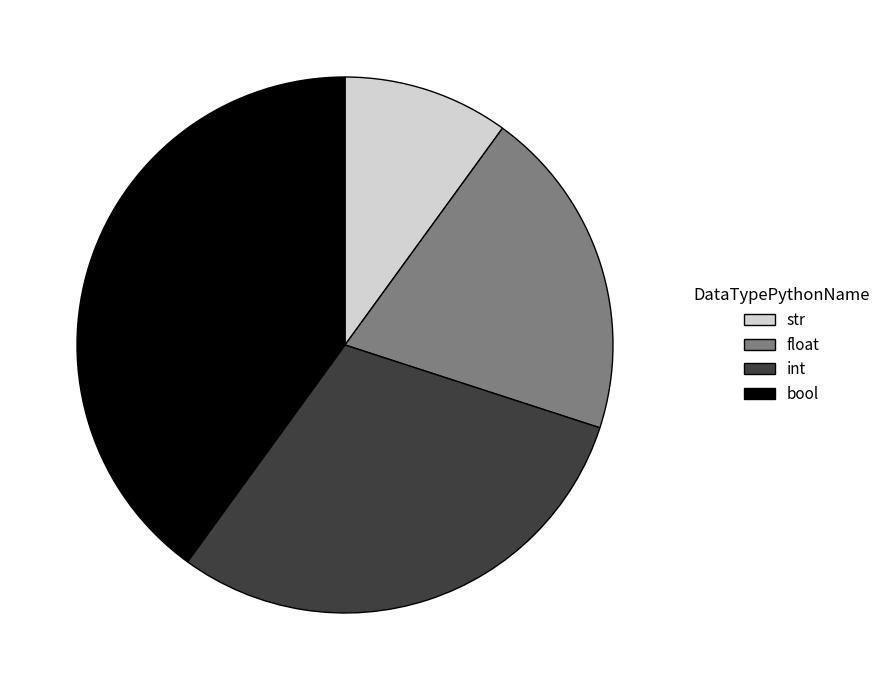

Combined, do float and bool account for over 50%?

Yes